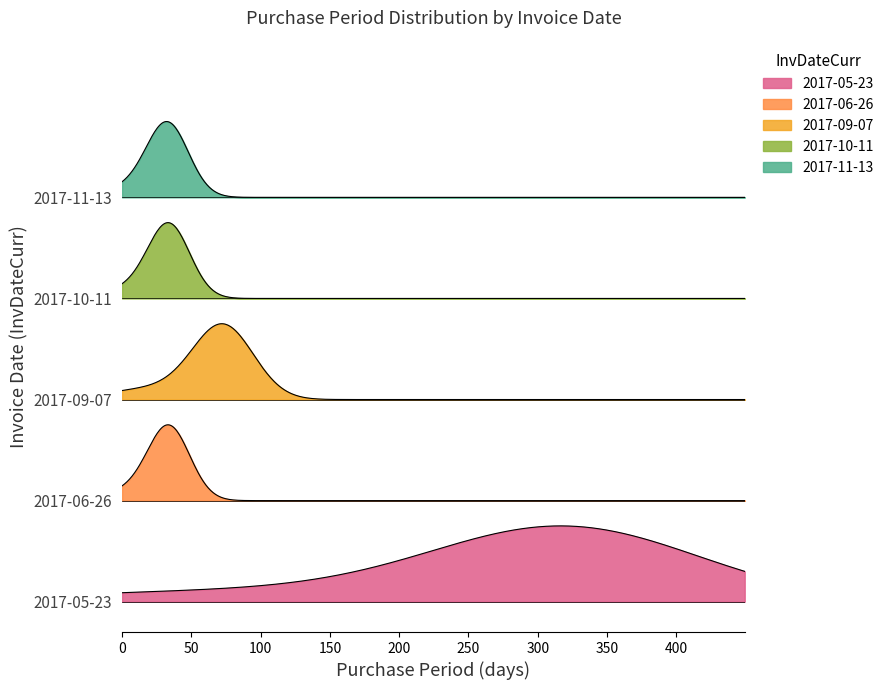

At which label does the data first exceed 34?

2017-05-23